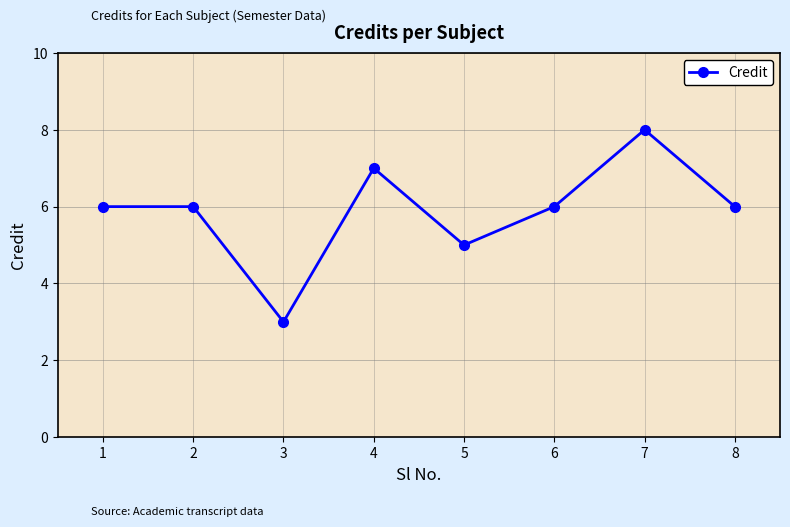

The value at 5 is 3. True or false?

False